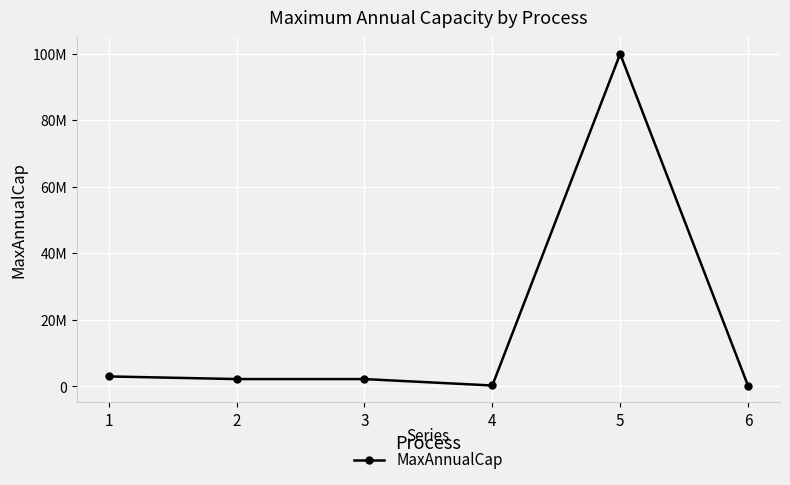

List the labels in order of value, smallest first.

6, 4, 2, 3, 1, 5